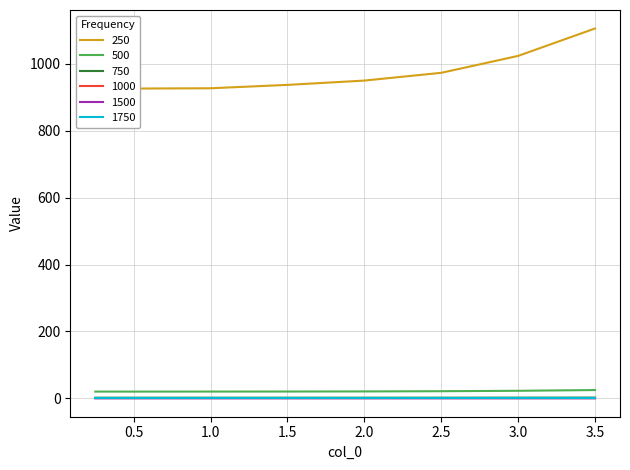

True or false: 250 and 500 cross at least once.

False